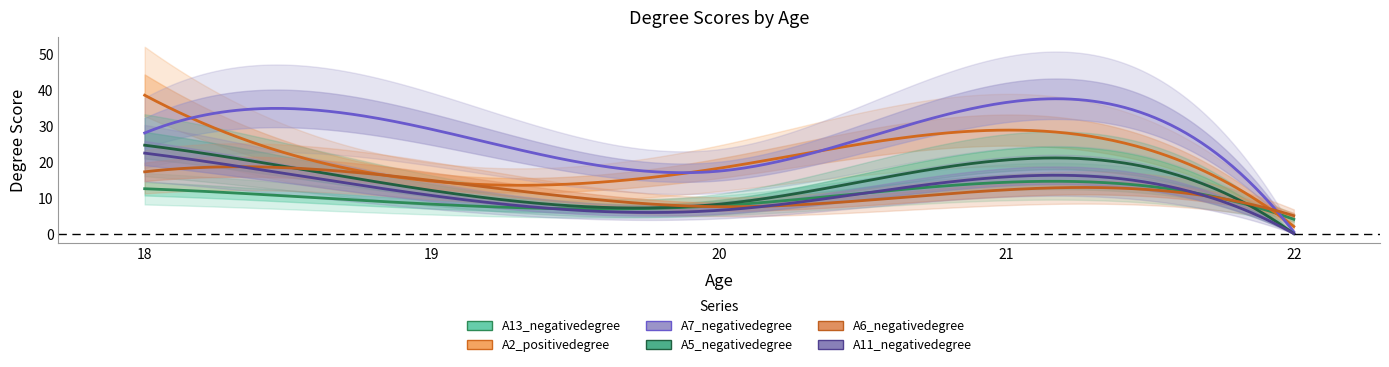

True or false: A7_negativedegree and A2_positivedegree cross at least once.

True